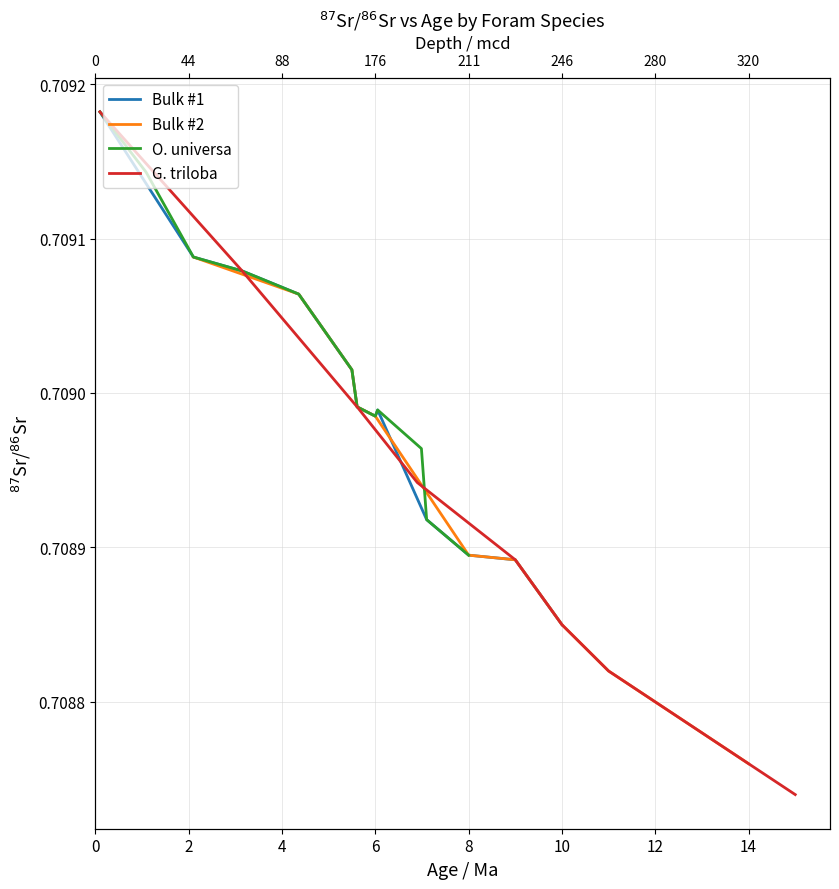

Rank the series by their maximum value, from highest to lowest.

Bulk #1, O. universa, G. triloba, Bulk #2